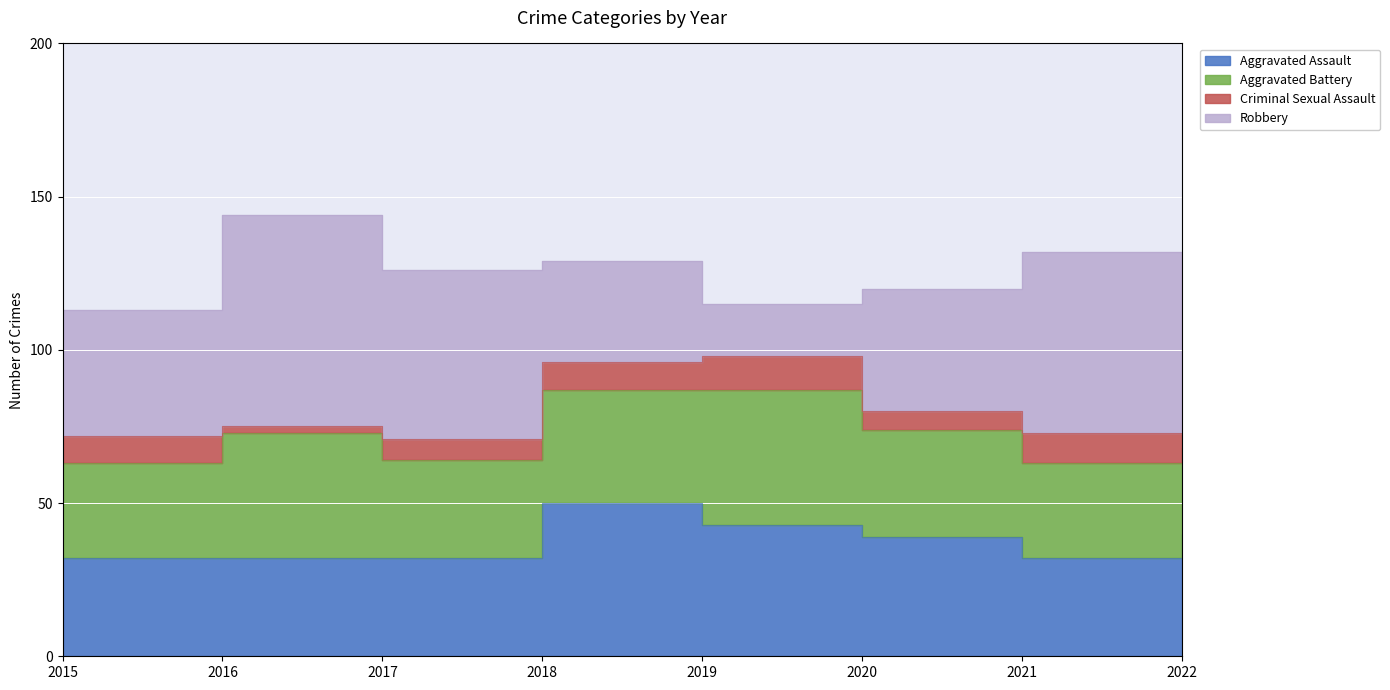

Where is the first local minimum for Aggravated Assault?

2021